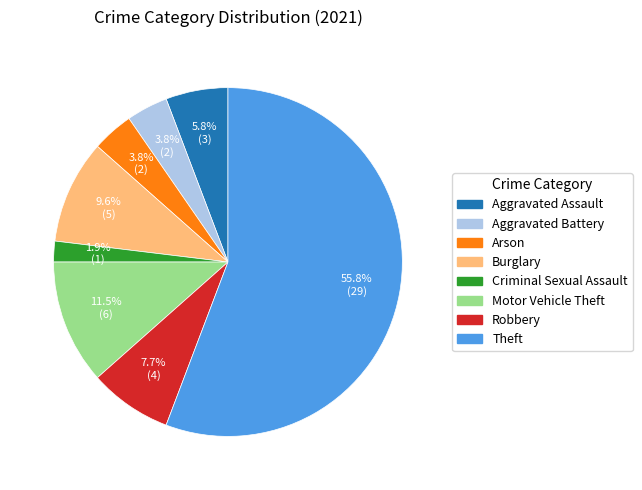

To the nearest percent, what is the combined percentage of Motor Vehicle Theft and Theft?

67%